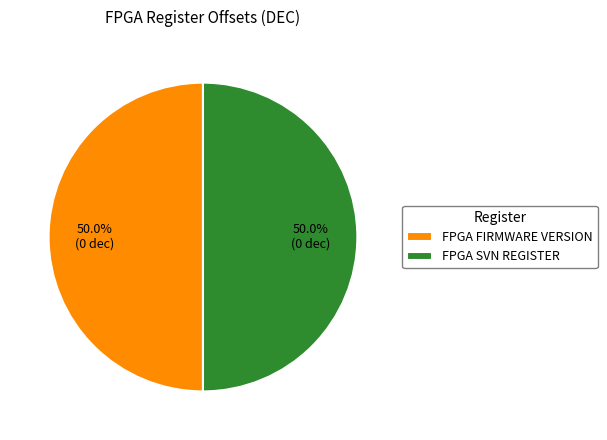

How many slices are in this pie chart?

2